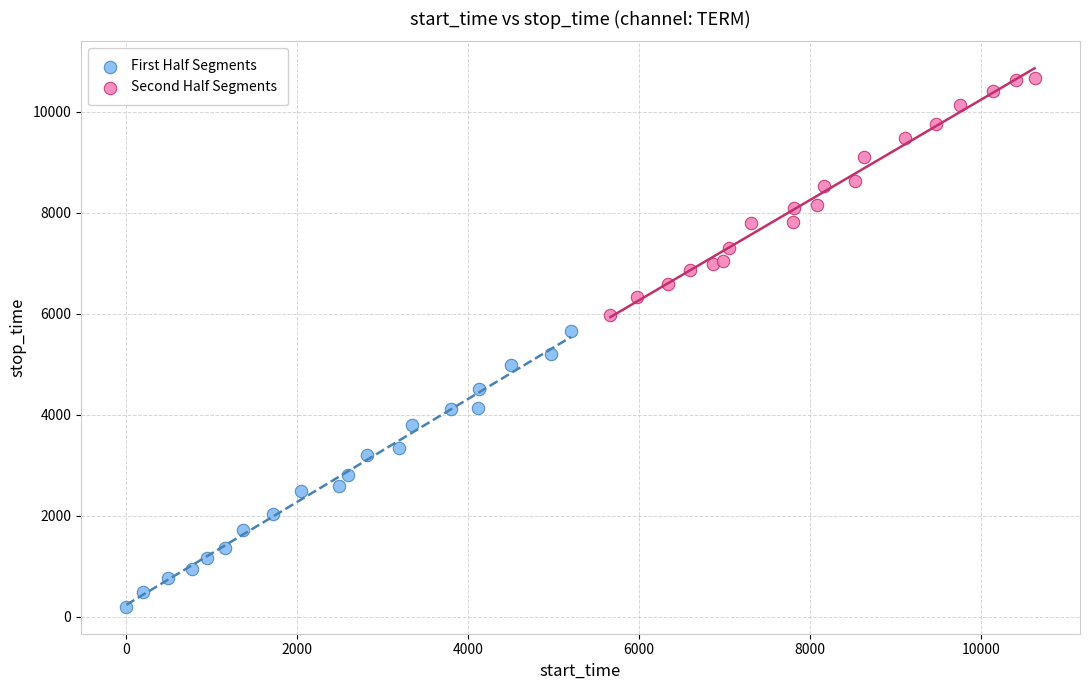

Which series has the widest spread of Y values?

First Half Segments